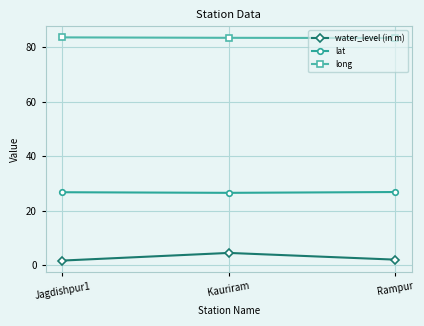

What is the value of the lat point at the 3rd from the left?

26.8